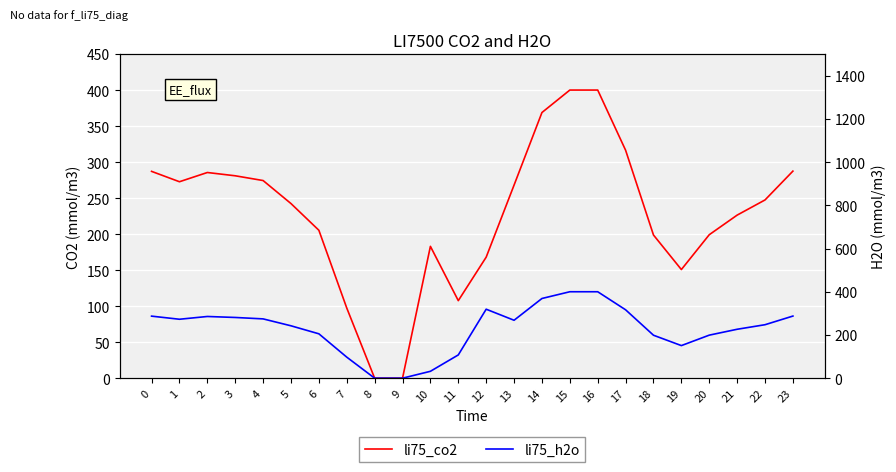

At how many categories does at least one series exceed 316?

5